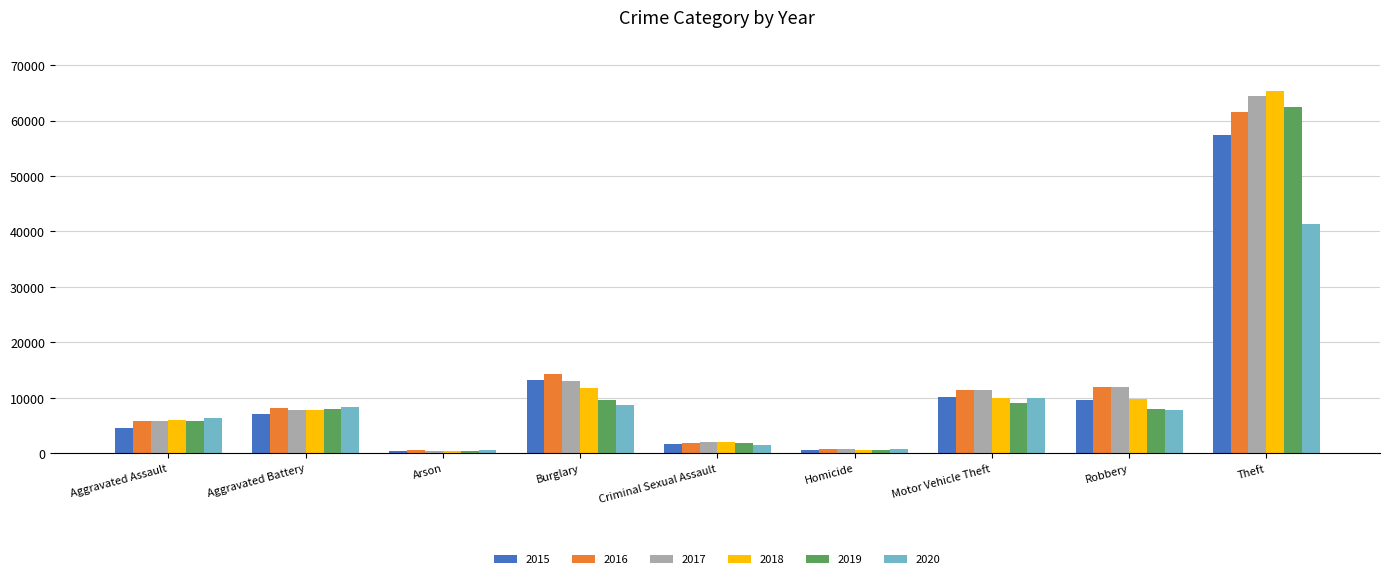

What is the maximum value shown in the chart?

65282